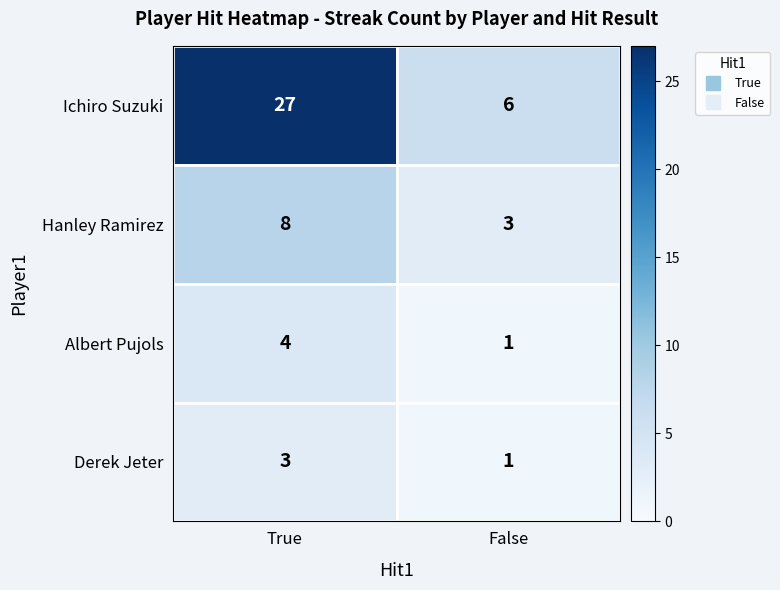

Read the Ichiro Suzuki value at True.

27